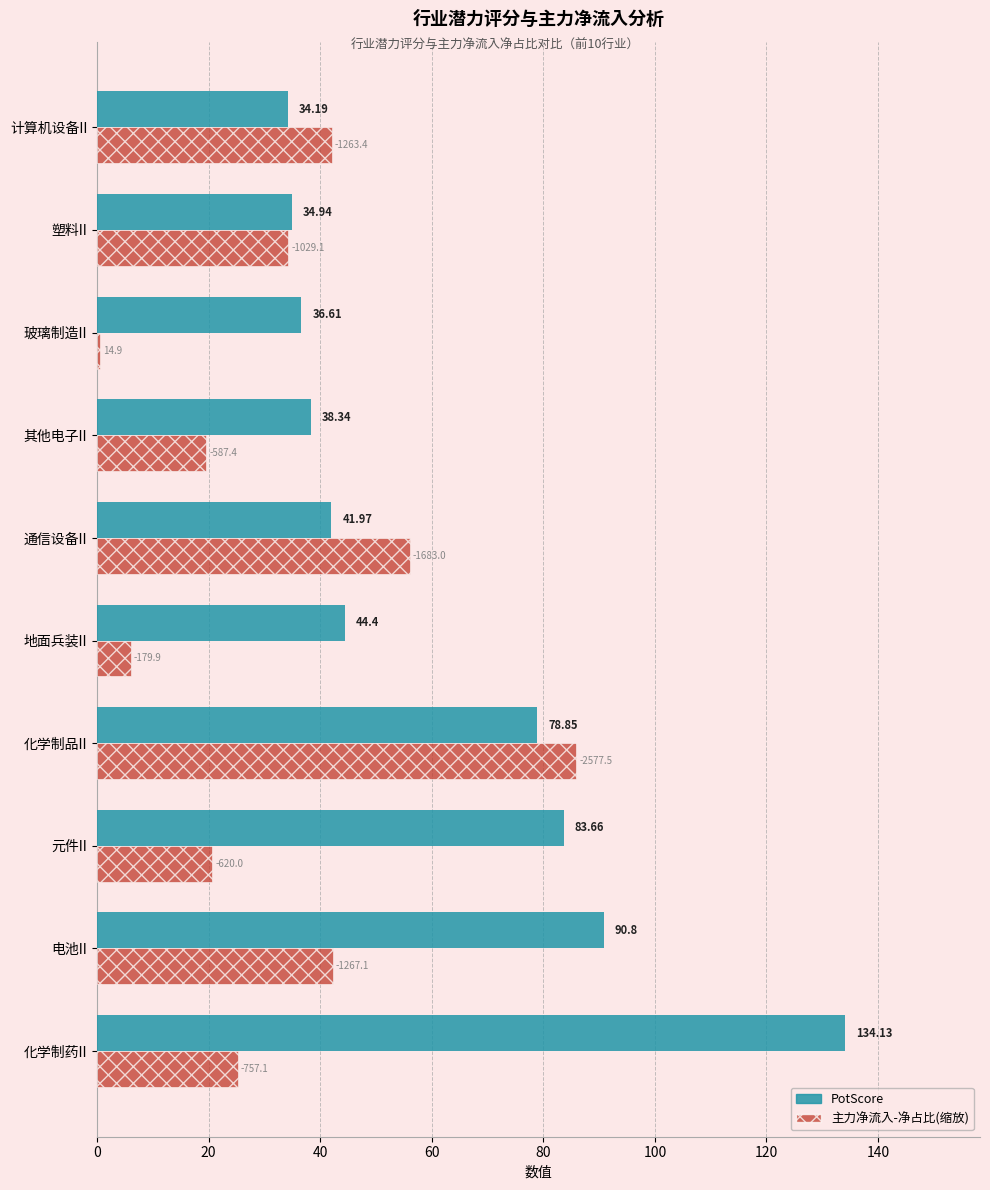

What is the total value across all series at 塑料II?

69.2